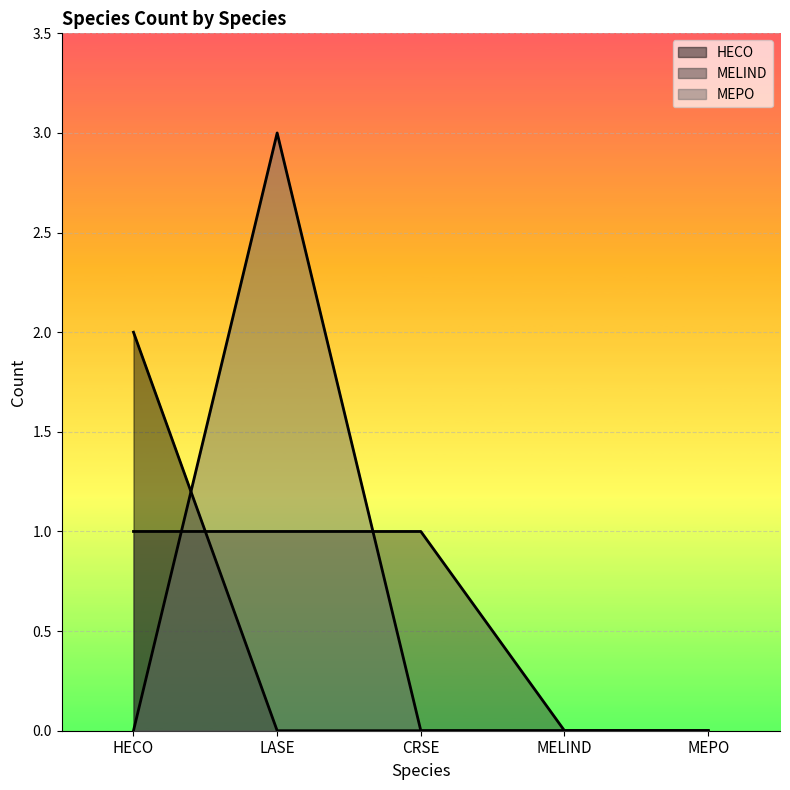

Reading right to left, transcribe all the data shown in this chart.

HECO: 0	0	0	0	2
MELIND: 0	0	1	1	1
MEPO: 0	0	0	3	0